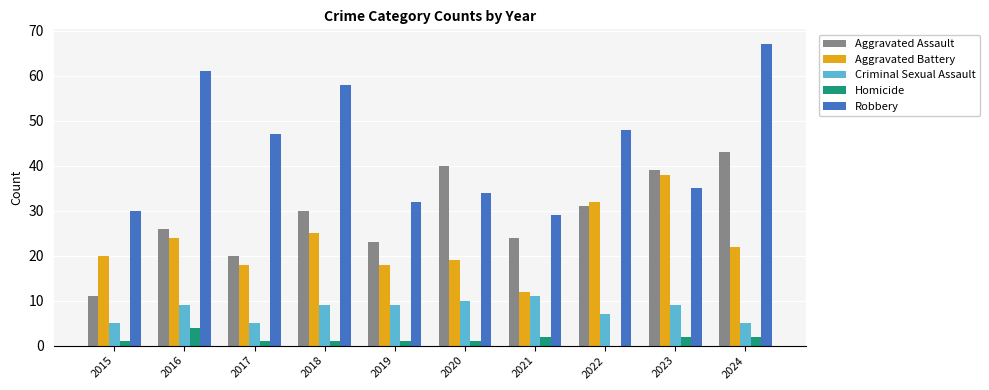

True or false: Aggravated Battery has a value of 27 at 2019.

False